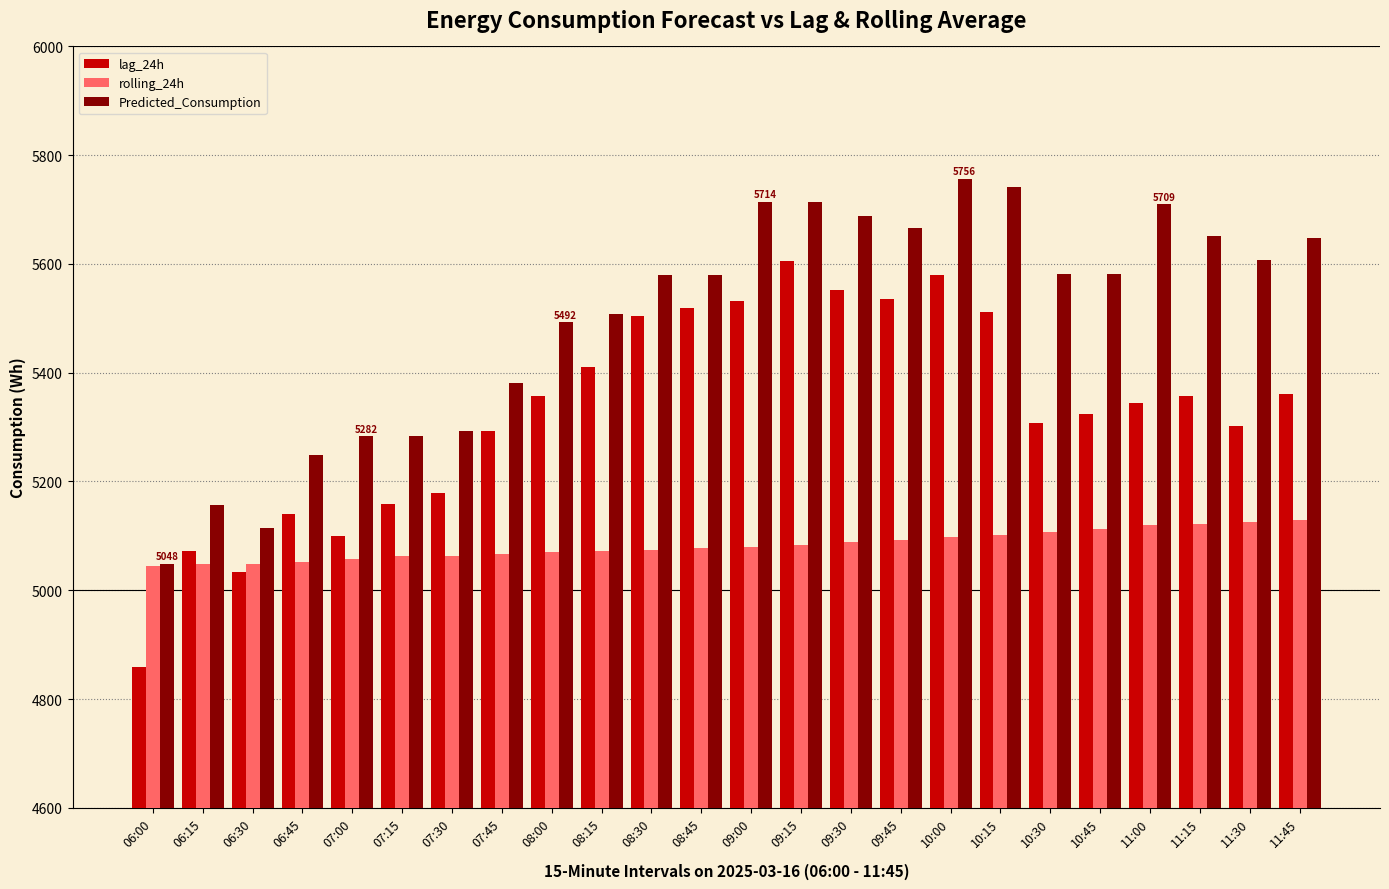

What is the greatest value displayed?

5756.3